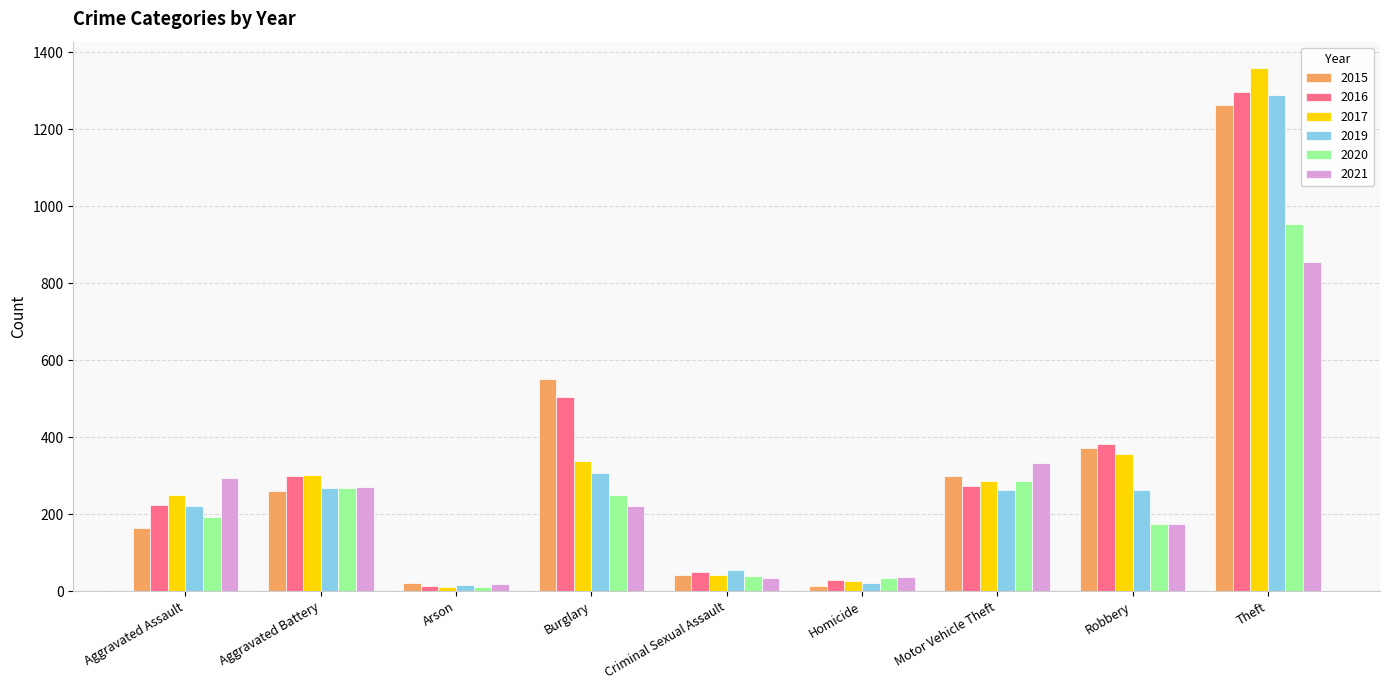

Which series has the widest spread of values?

2017